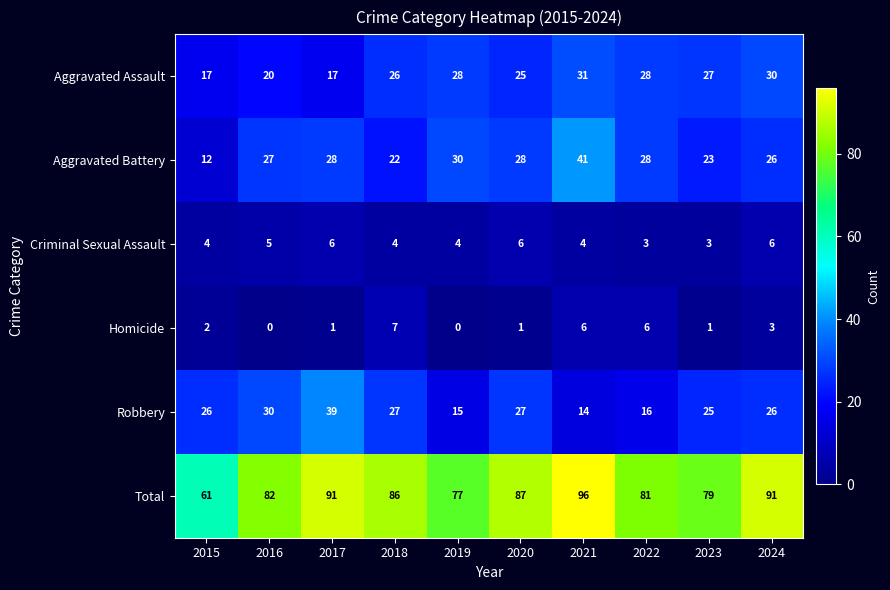

List the series in order of their peak value, lowest first.

Criminal Sexual Assault, Homicide, Aggravated Assault, Robbery, Aggravated Battery, Total